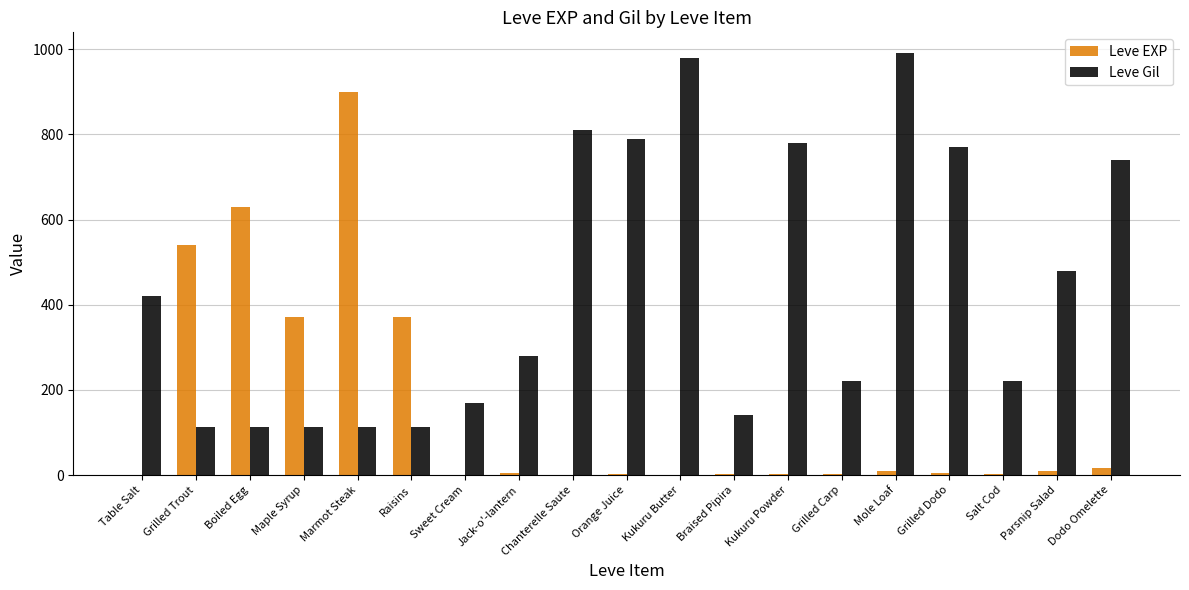

Are the bars grouped side by side (vs. stacked)?

Yes